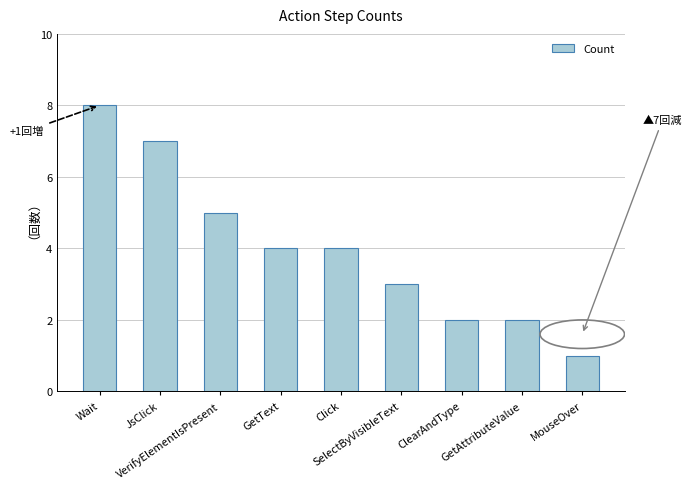

How many values are below 4?

4